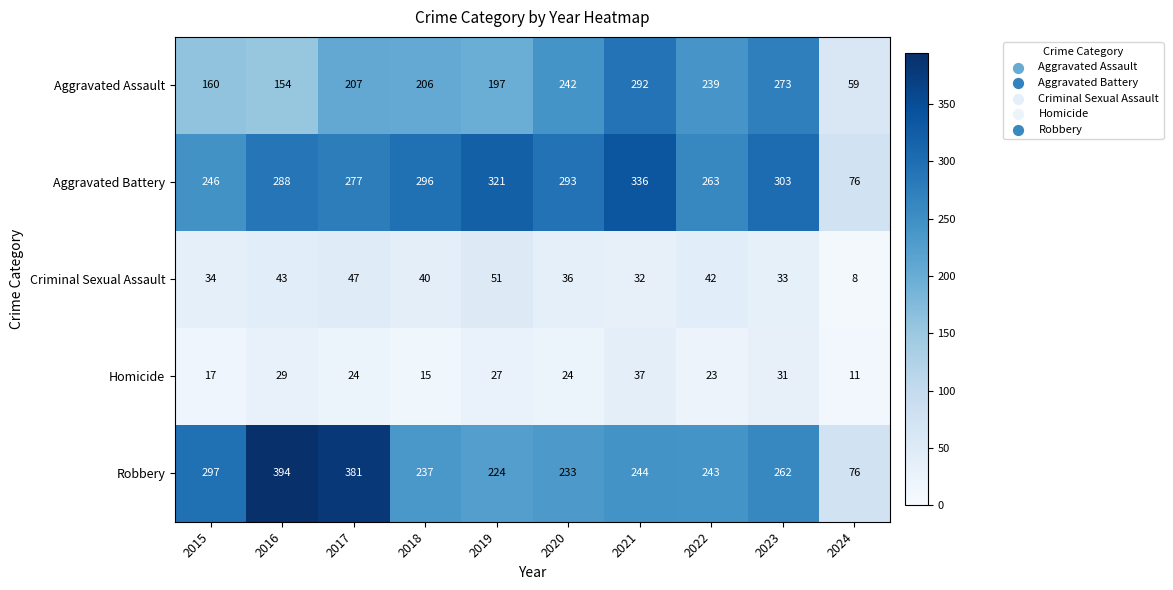

What is the minimum value for Criminal Sexual Assault?

8